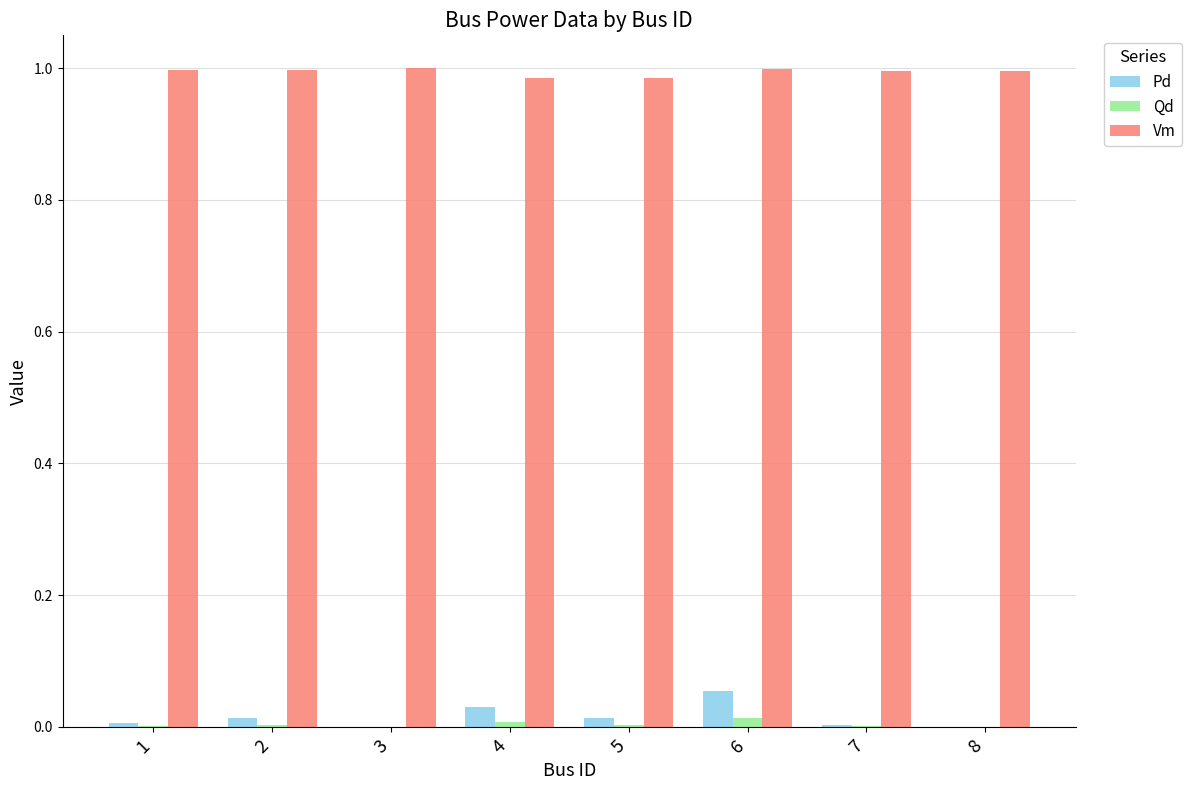

At which label does Pd reach its peak?

6